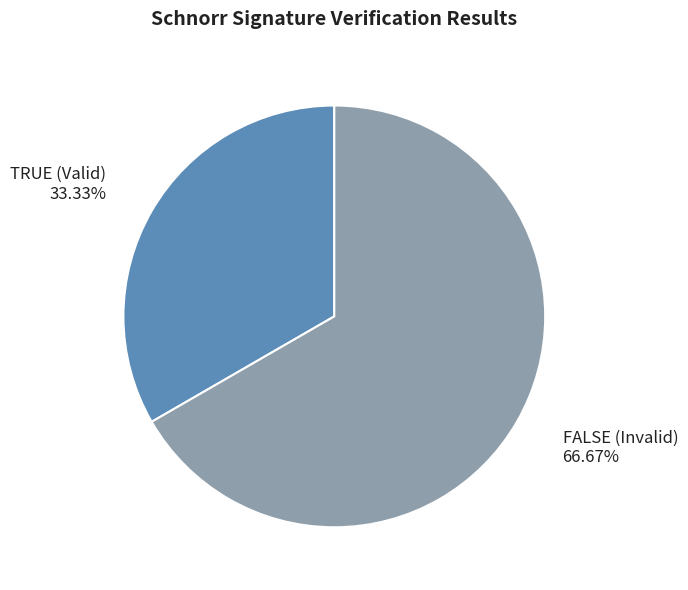

Does any single category account for the majority?

Yes